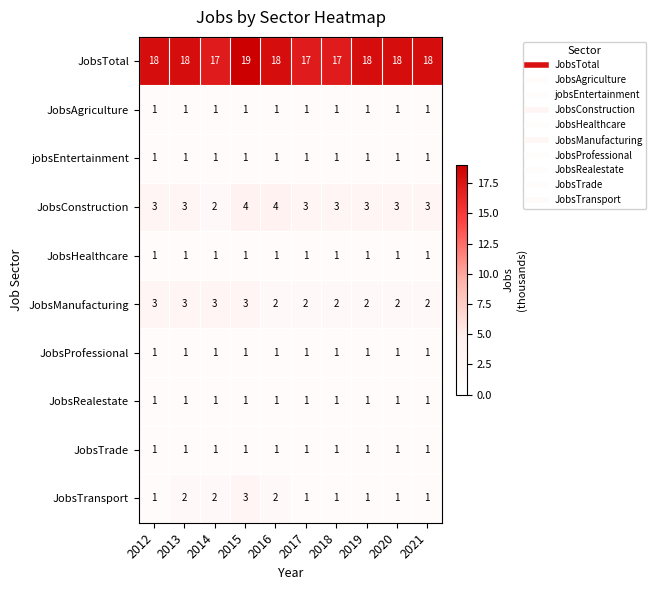

What is the spread (max minus min) of values at 2013?

17